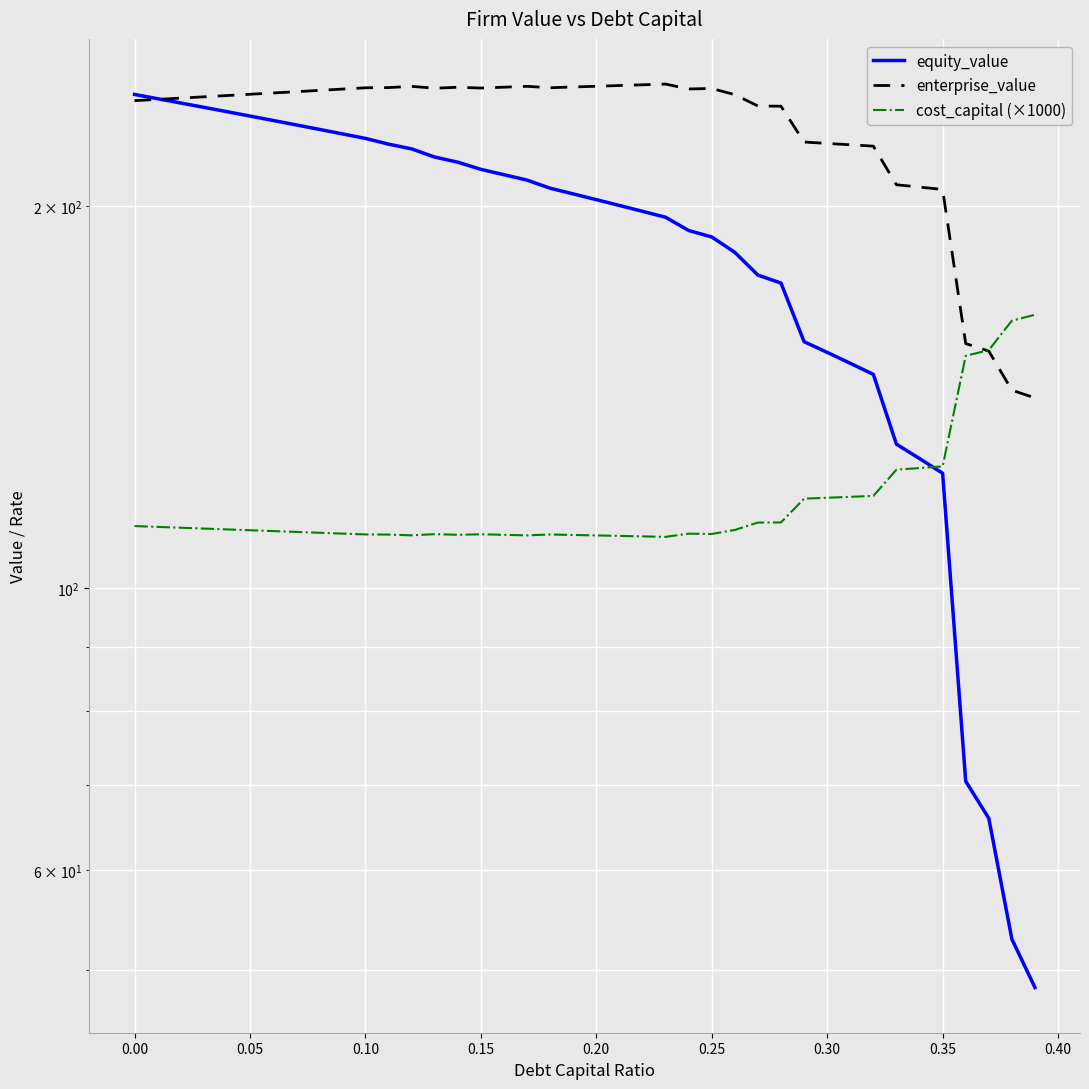

What is the difference between the maximum and minimum values in the equity_value series?

196.6